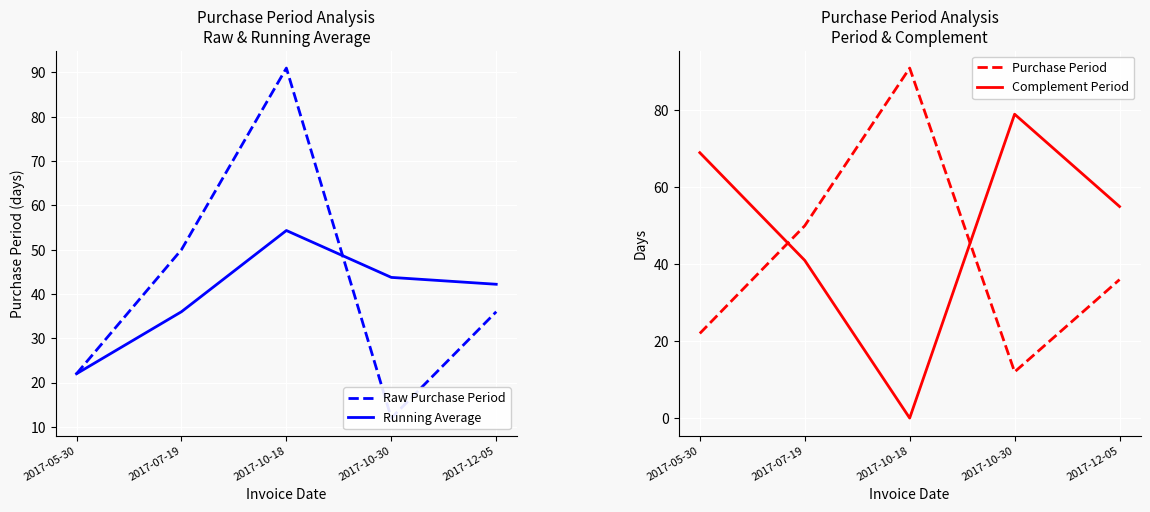

The Running Average series shows 36.0 at 2017-07-19. True or false?

True